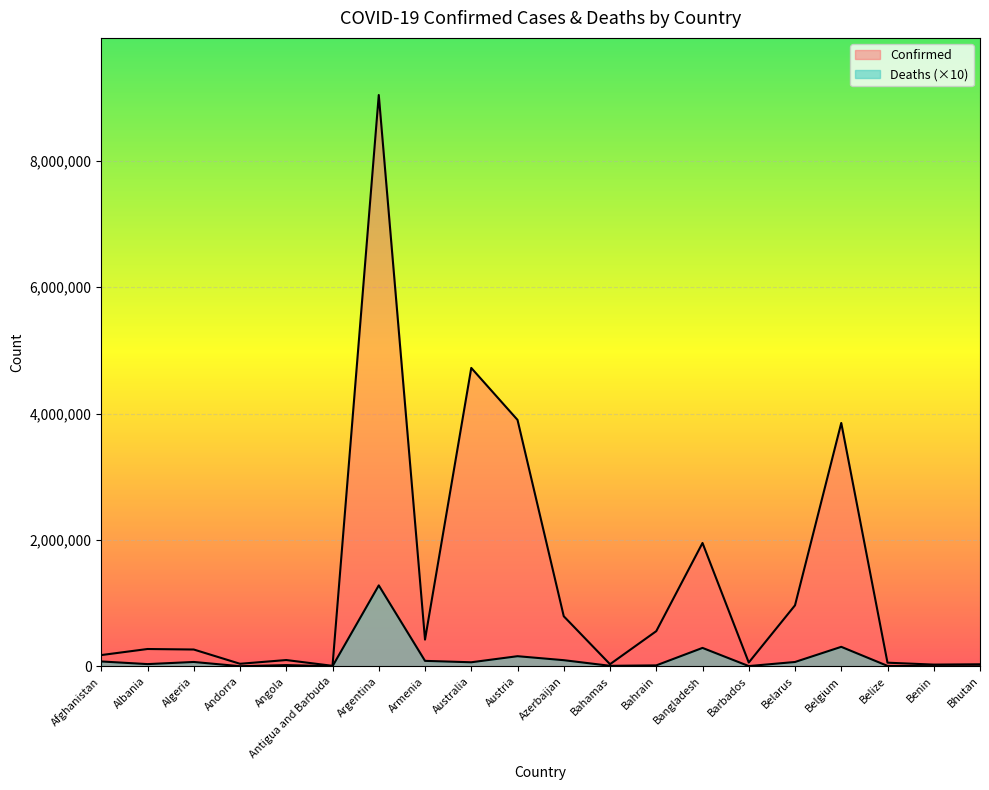

True or false: Deaths and Confirmed intersect in this chart.

False